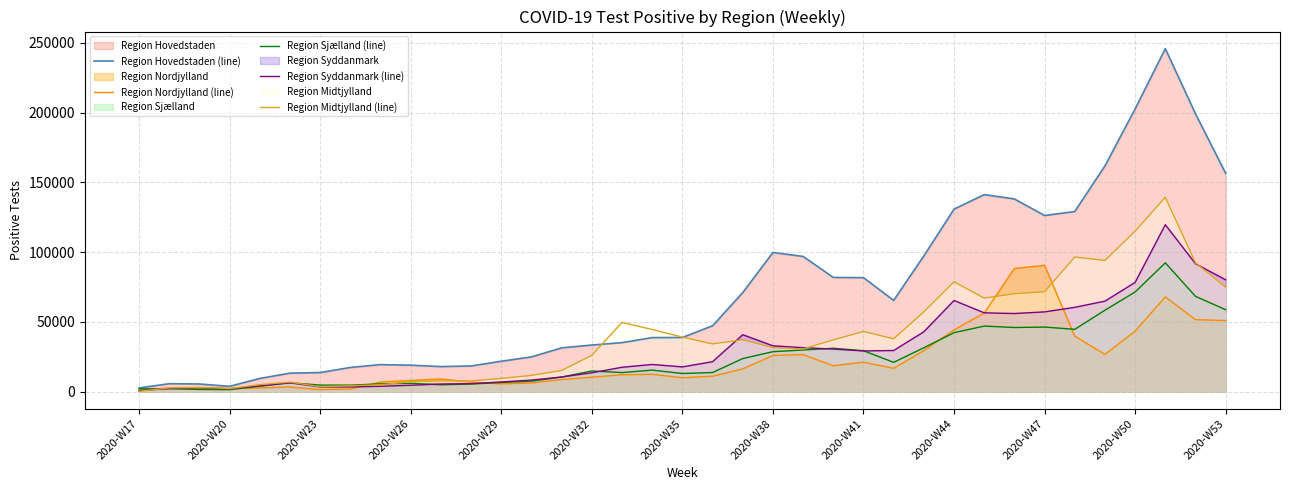

Which series has the largest total across all categories?

Region Hovedstaden (line)